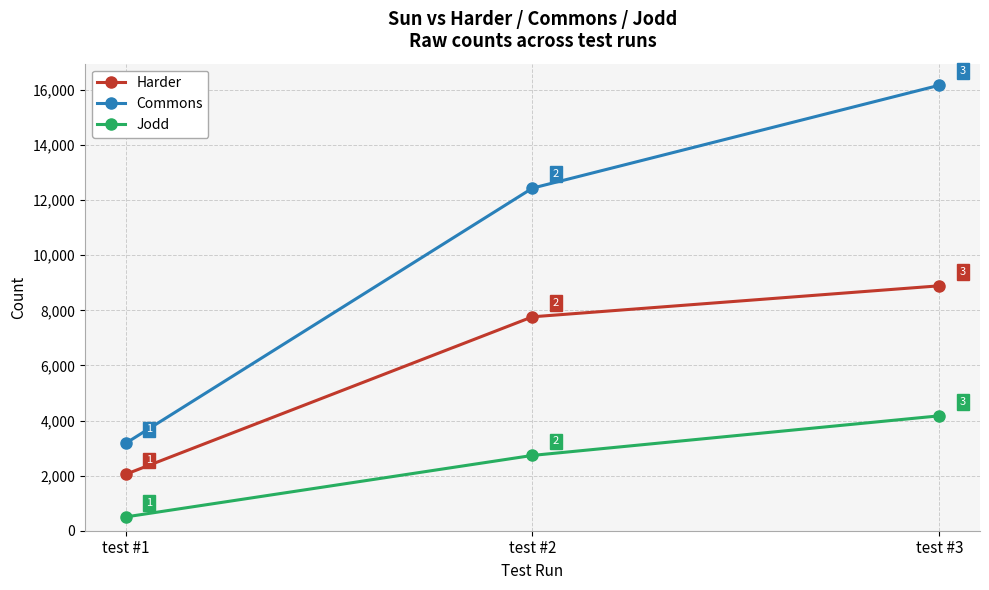

The value of Harder at test #3 is 8891. True or false?

True